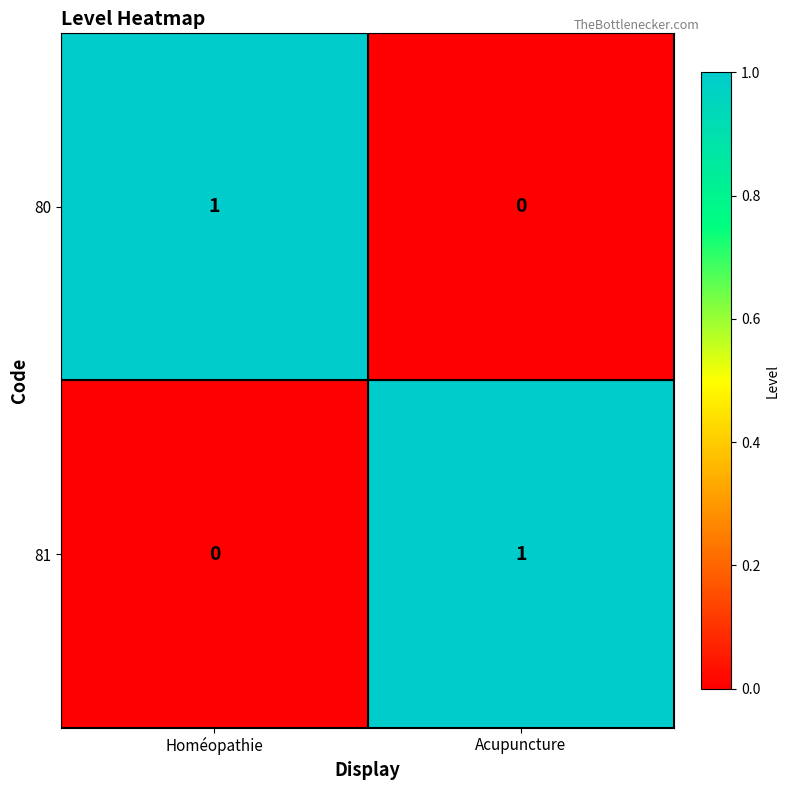

Rank the categories by 80 value from highest to lowest.

Homéopathie, Acupuncture